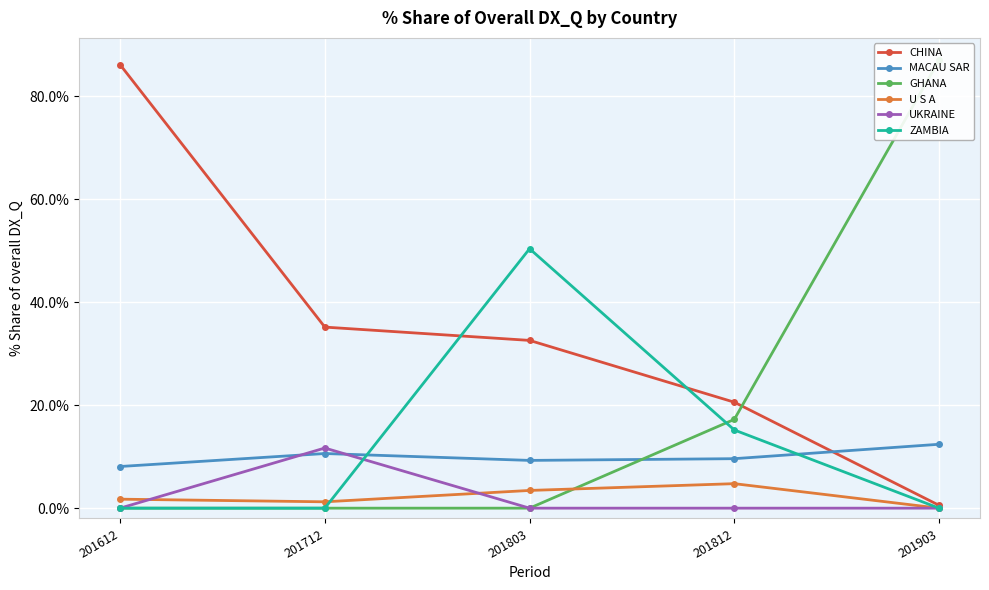

Rank the categories by GHANA value from lowest to highest.

201612, 201712, 201803, 201812, 201903